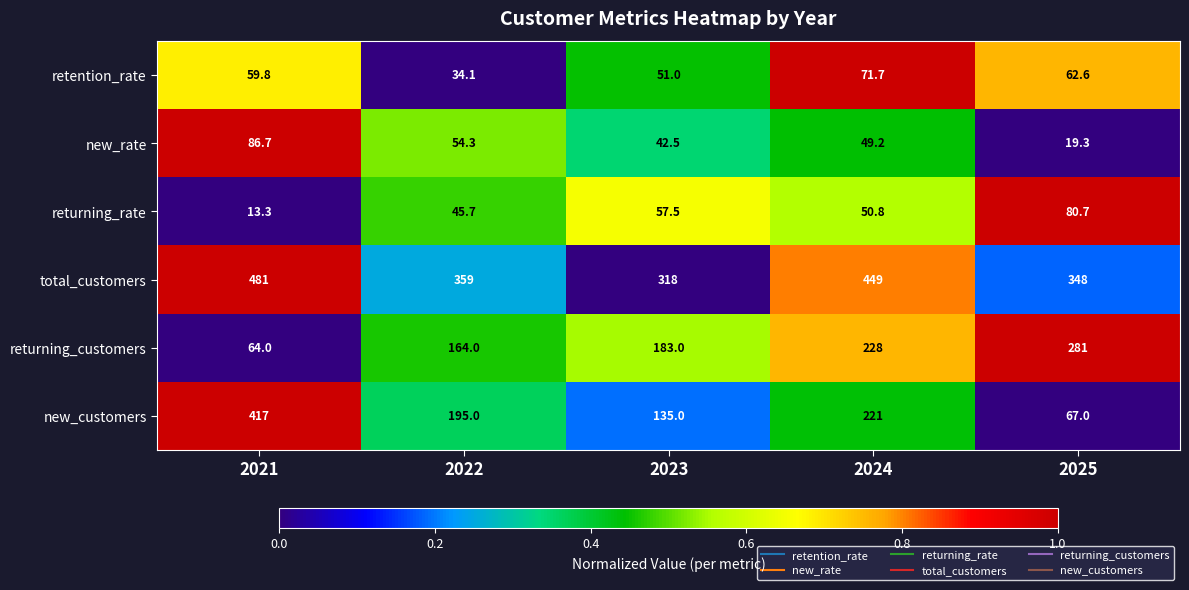

What is the total value across all series at 2022?

852.1